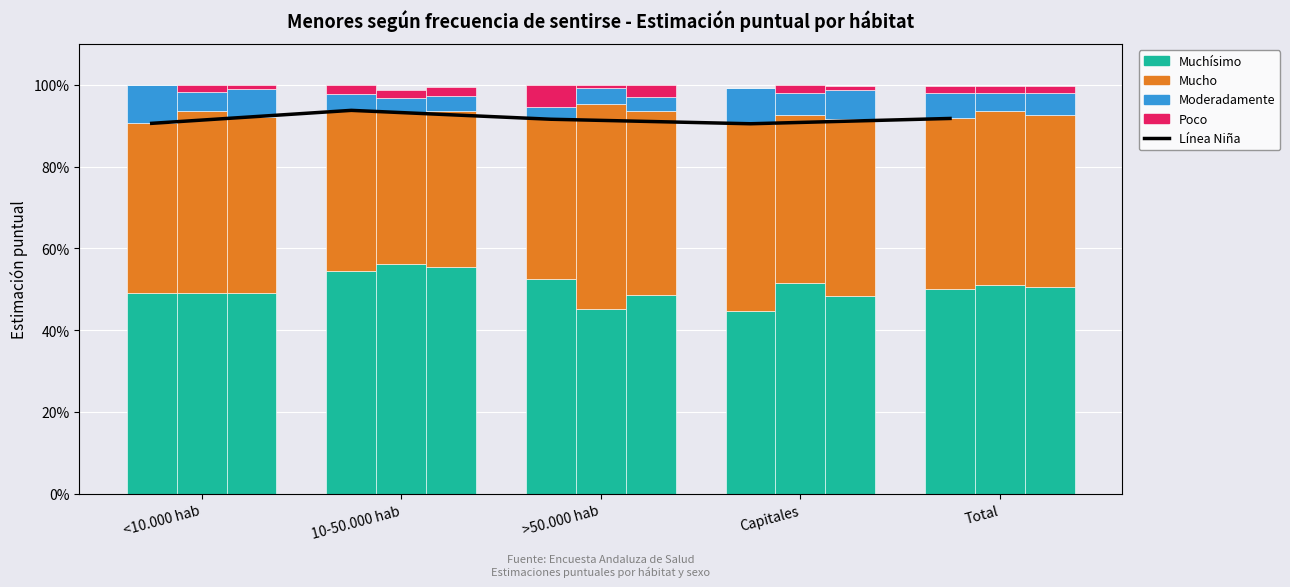

Reading right to left, what are all the values shown in this chart?

Línea Niña (Muchísimo+Mucho): Total=0.9	Capitales=0.9	>50.000 hab=0.9	10-50.000 hab=0.9	<10.000 hab=0.9
Muchísimo (Niña): Total=0.5	Capitales=0.4	>50.000 hab=0.5	10-50.000 hab=0.5	<10.000 hab=0.5
Mucho (Niña): Total=0.4	Capitales=0.5	>50.000 hab=0.4	10-50.000 hab=0.4	<10.000 hab=0.4
Moderadamente (Niña): Total=0.1	Capitales=0.1	>50.000 hab=0.0	10-50.000 hab=0.0	<10.000 hab=0.1
Poco (Niña): Total=0.0	Capitales=0.0	>50.000 hab=0.1	10-50.000 hab=0.0	<10.000 hab=0.0